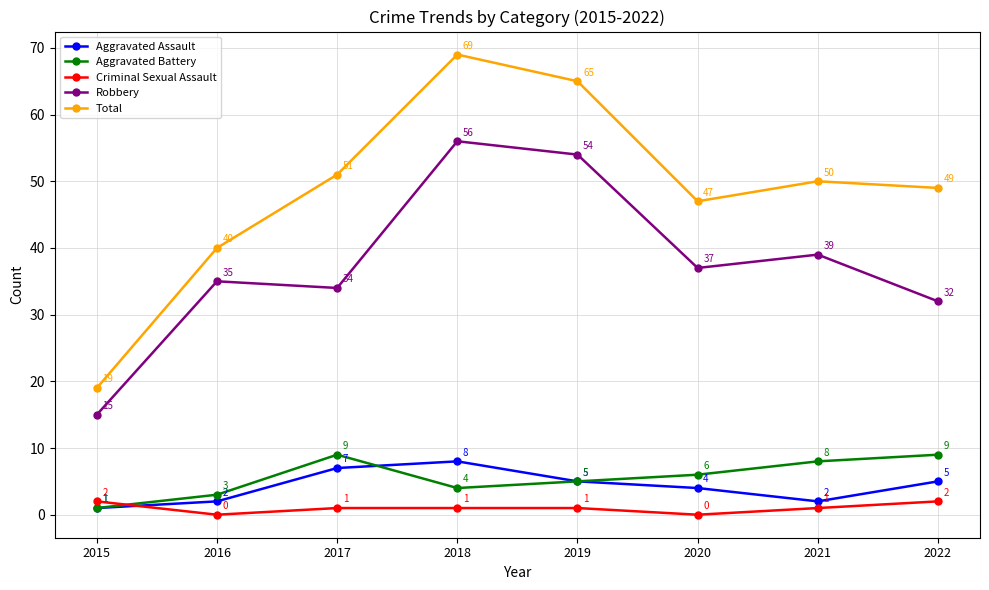

Is it true that Total equals 33 at 2015?

False